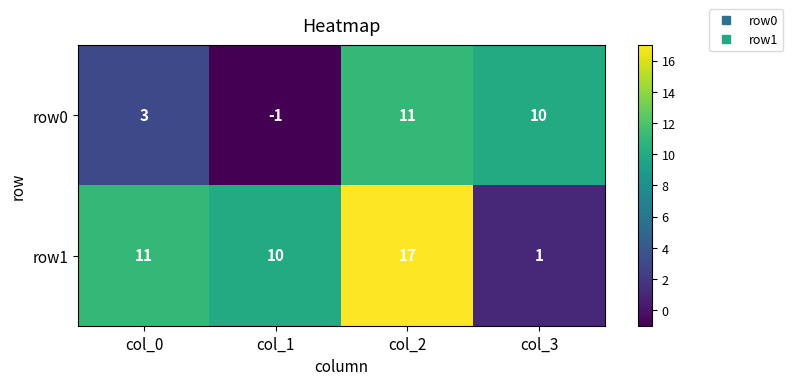

At col_0, list the series in order from largest to smallest.

row1, row0